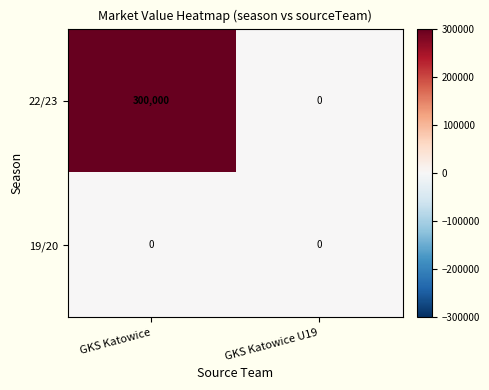

Rank the series by their average value, from lowest to highest.

19/20, 22/23